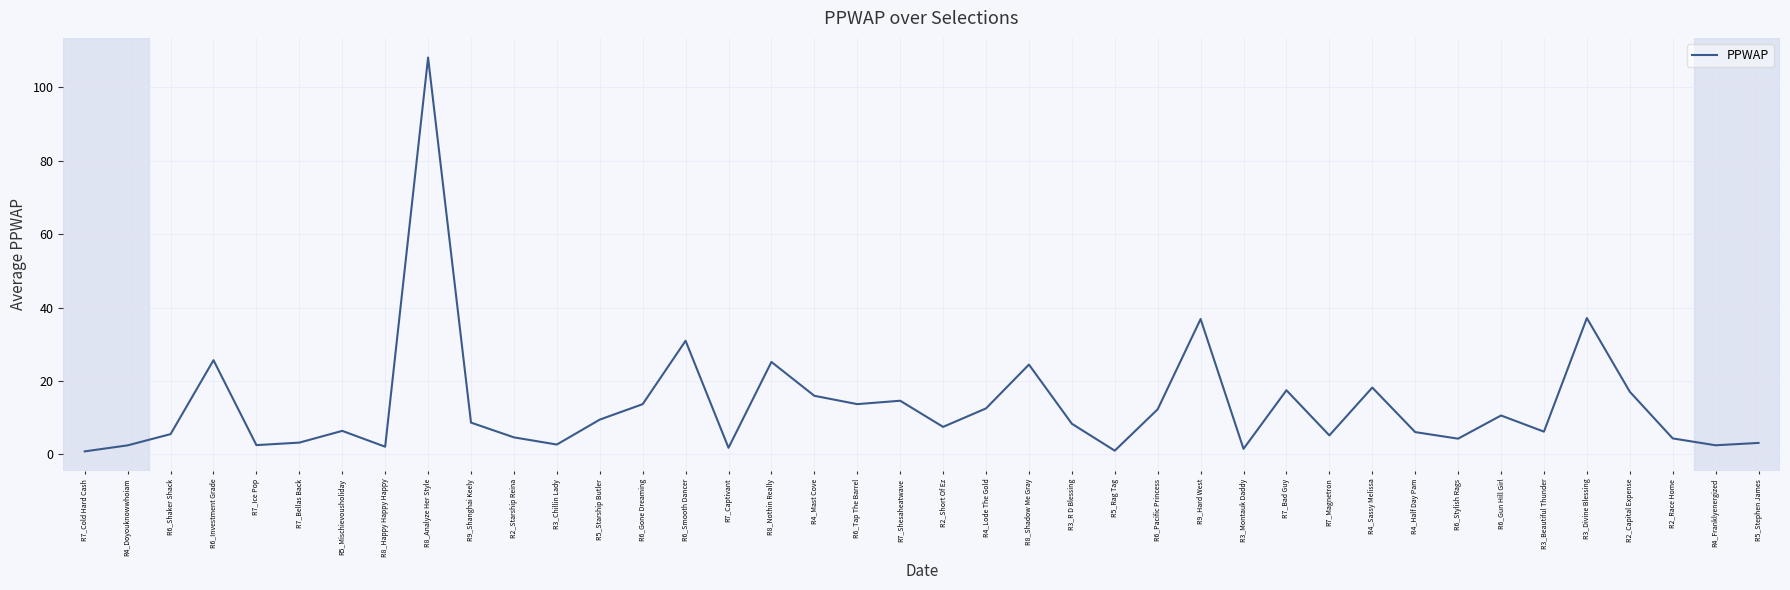

What is the change in value from R6_Tap The Barrel to R6_Stylish Rags?

-9.4